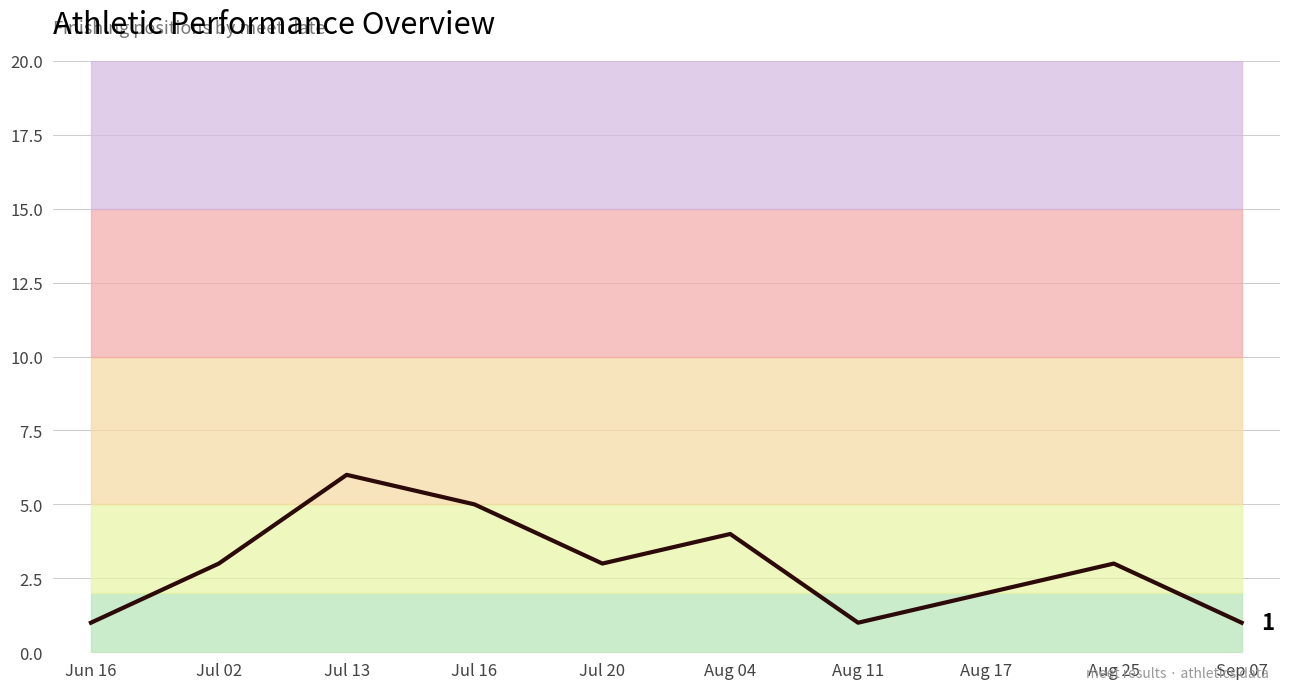

Approximately how many times larger is the value at Jun 16 compared to Jul 02?

0.3